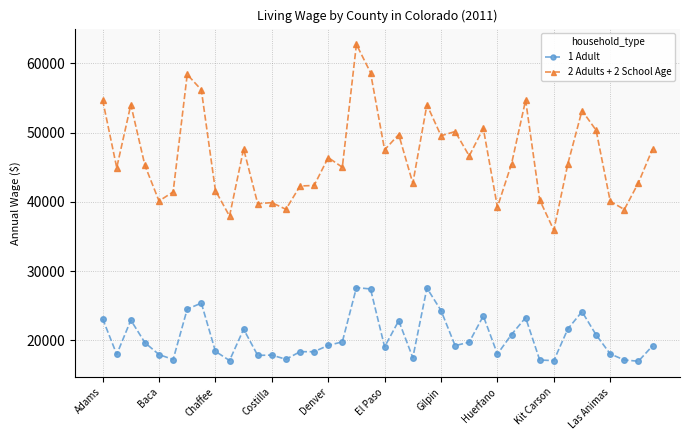

What are all the series names shown in the legend?

1 Adult, 2 Adults + 2 School Age